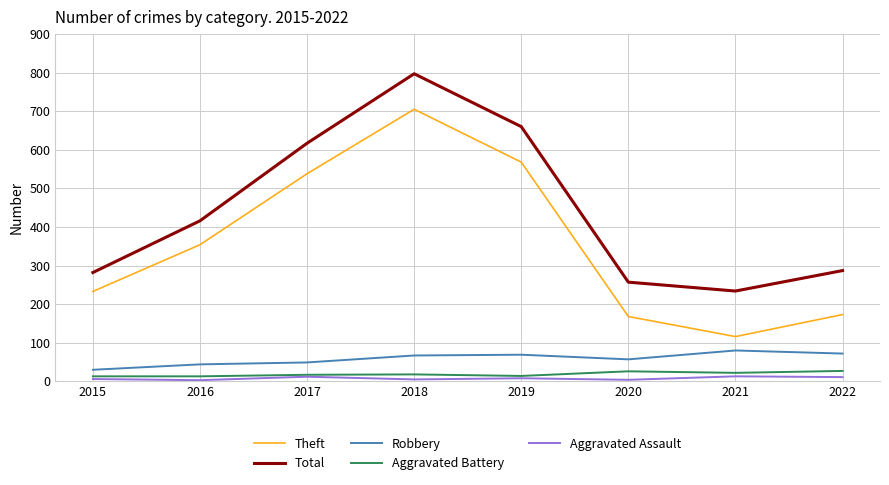

At how many categories does at least one series exceed 350?

4